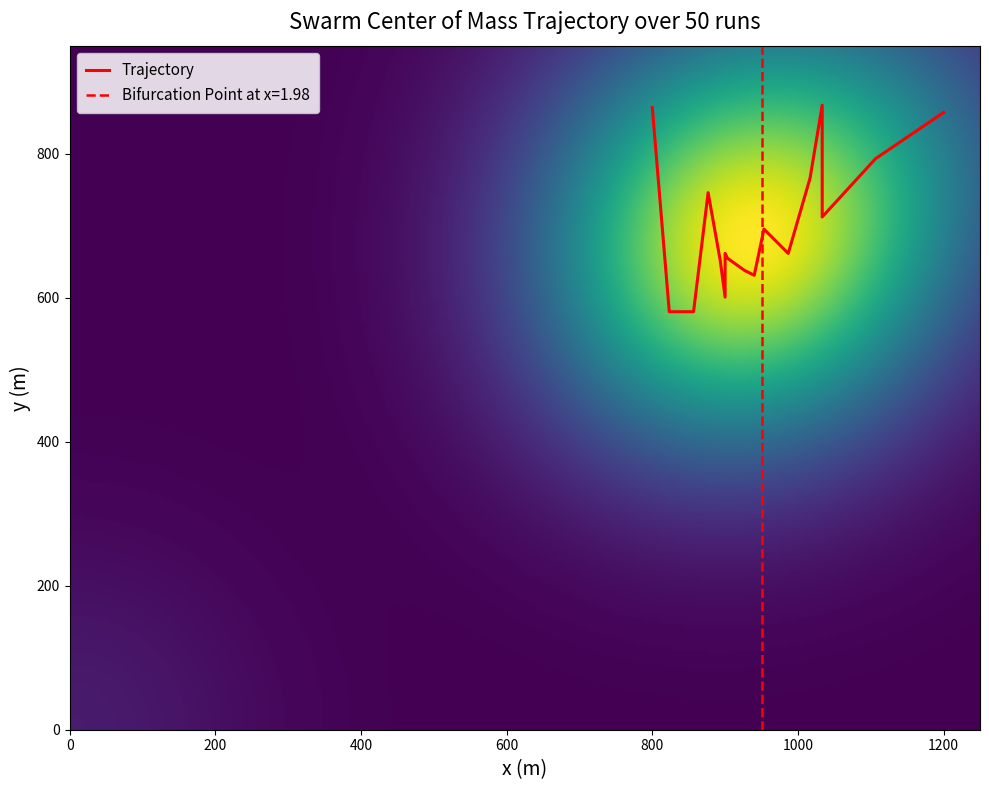

At how many categories does at least one series exceed 1063?

1